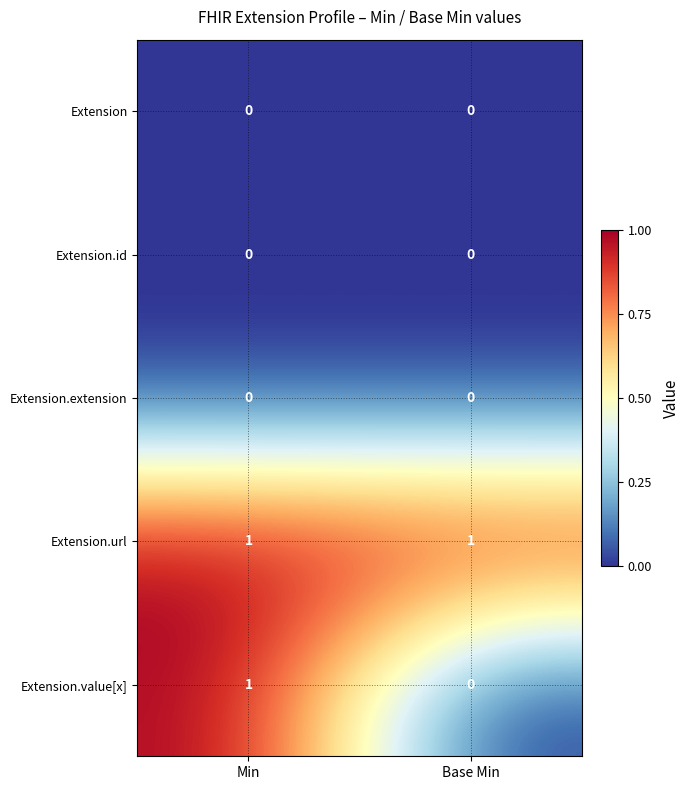

At how many categories does at least one series exceed 0?

2